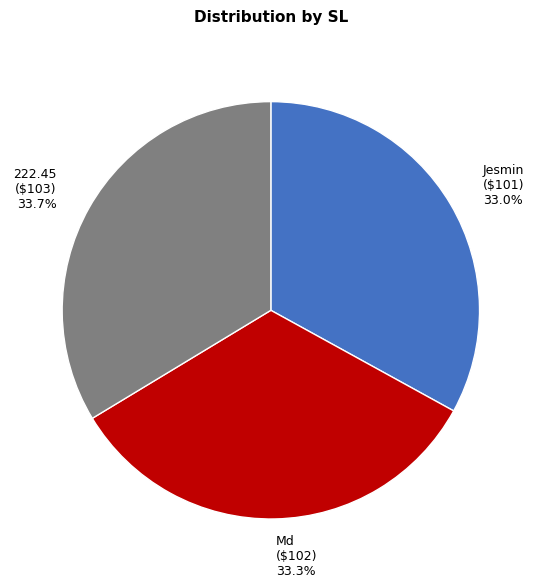

What is the ratio of the value at 222.45 to the value at Md?

1.0